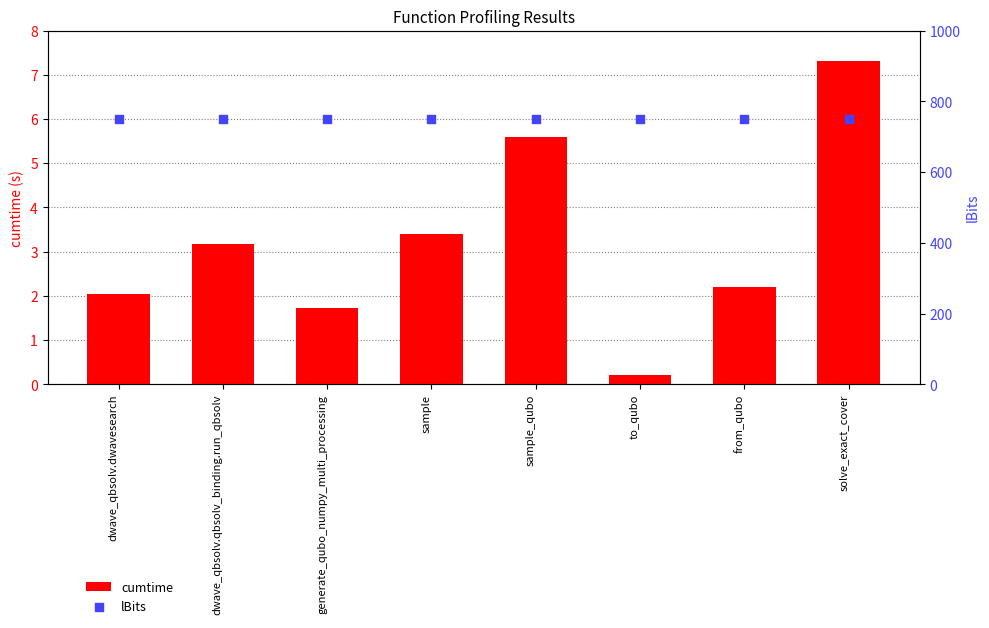

Which series contains the lowest Y value?

cumtime